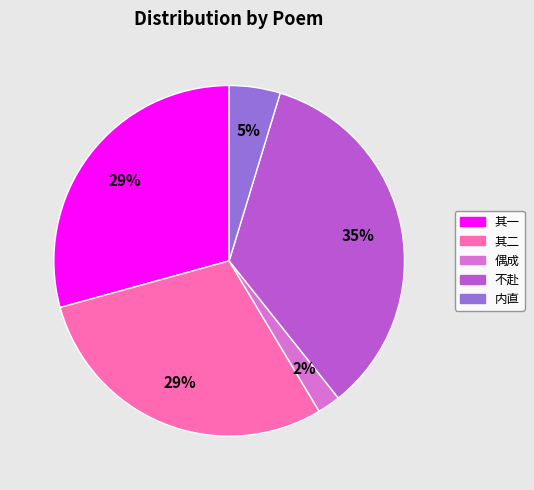

Is there any slice that represents more than half of the pie?

No